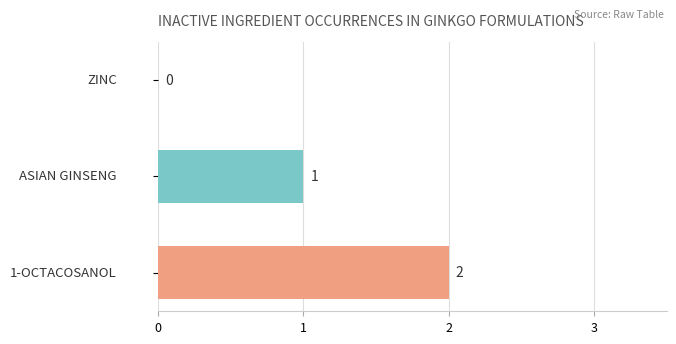

What is the sum of all values?

3